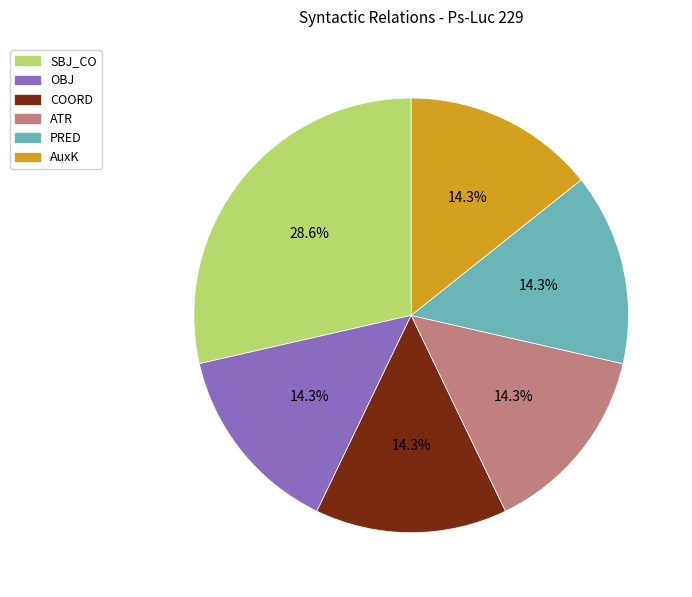

What is the largest slice in the pie chart?

SBJ_CO